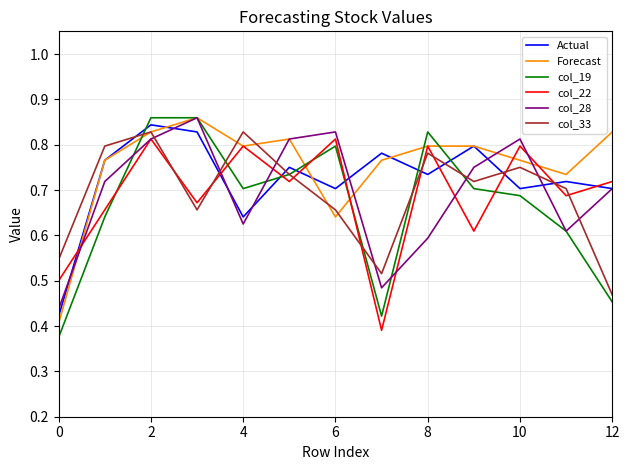

True or false: col_33 and col_22 intersect in this chart.

True